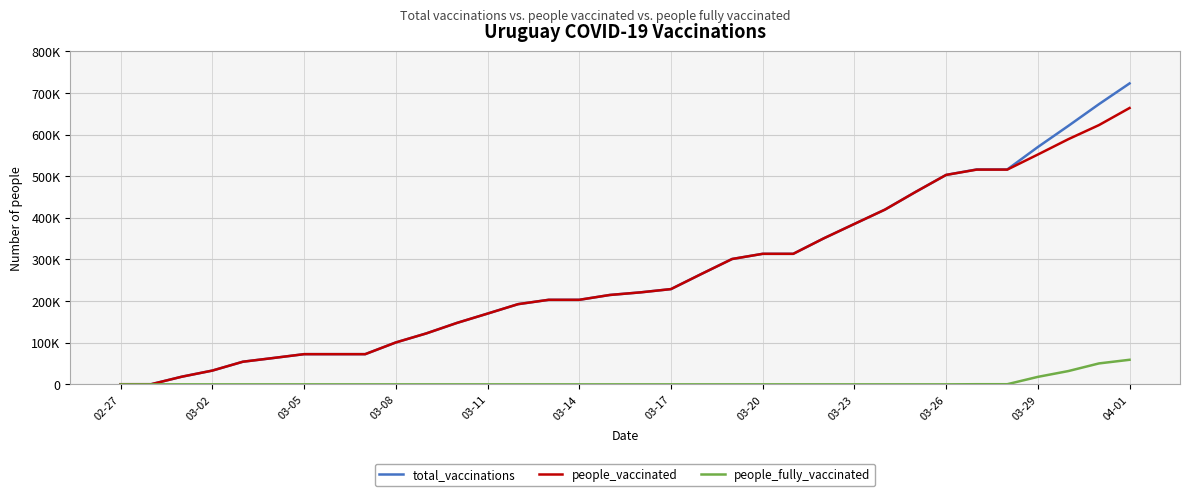

What are all the series names shown in the legend?

total_vaccinations, people_vaccinated, people_fully_vaccinated